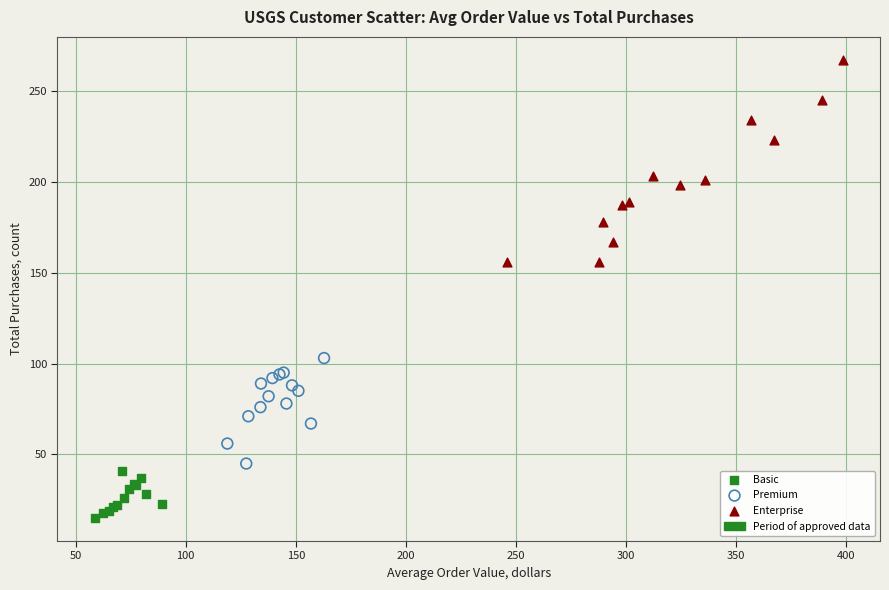

Which series contains the lowest Y value?

Basic